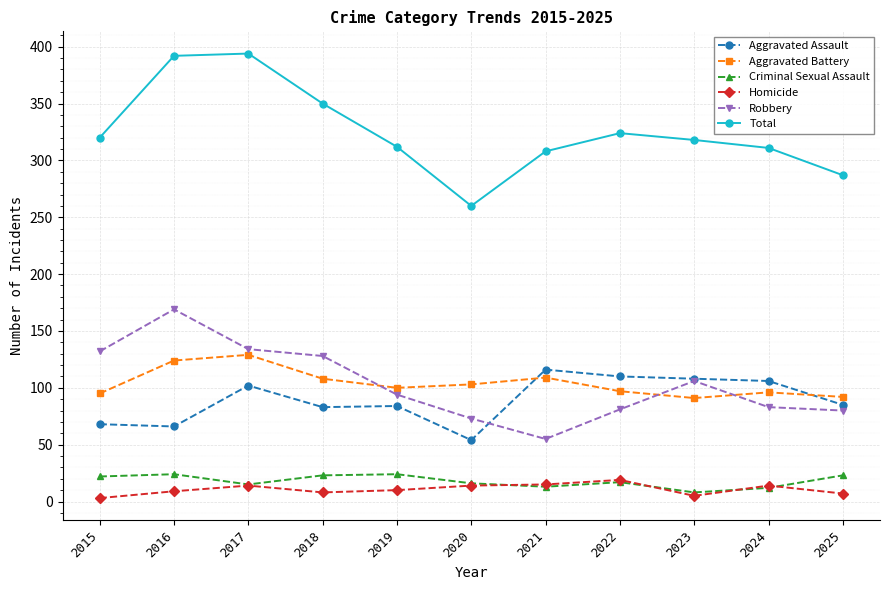

In Total, how many points are higher than both neighbors (excluding endpoints)?

2